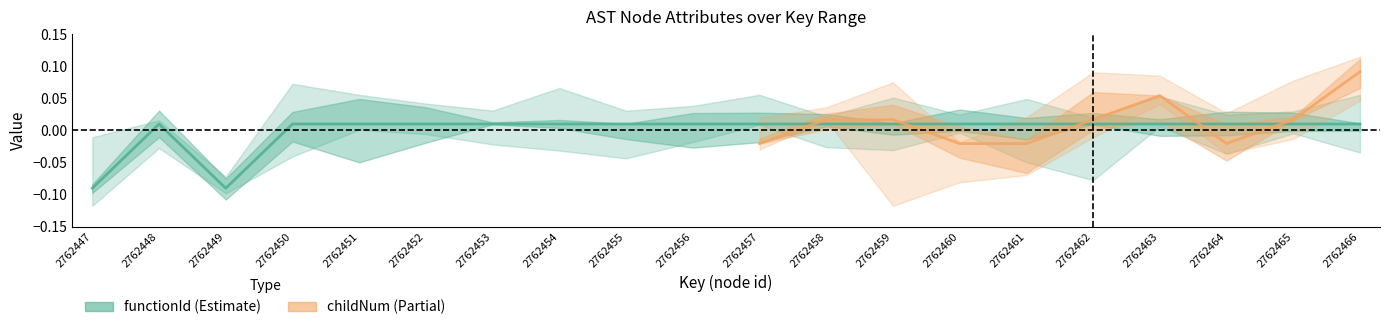

List the labels in order of value, smallest first.

2762447, 2762449, 2762448, 2762450, 2762451, 2762452, 2762453, 2762454, 2762455, 2762456, 2762457, 2762458, 2762459, 2762460, 2762461, 2762462, 2762463, 2762464, 2762465, 2762466